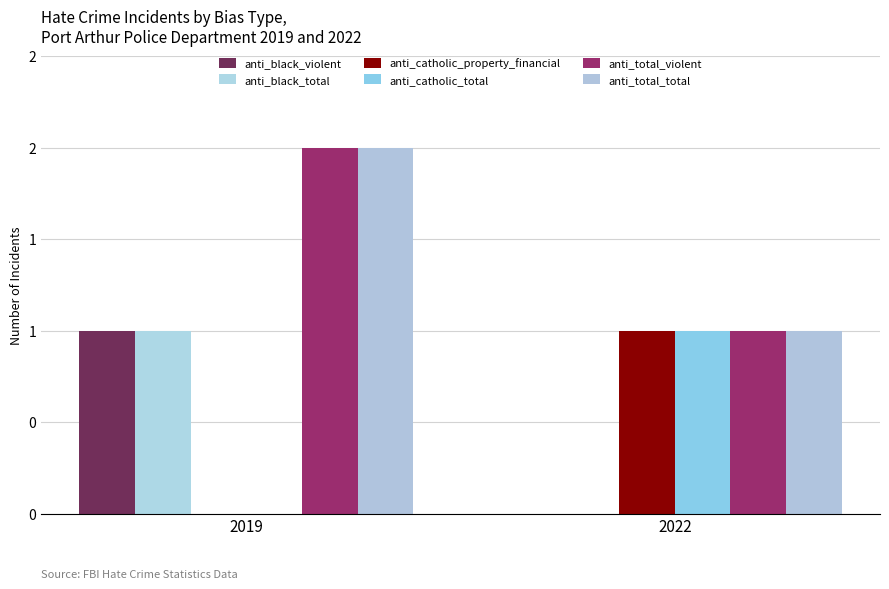

Reading left to right, transcribe all the data shown in this chart.

anti_black_violent: 1	0
anti_black_total: 1	0
anti_catholic_property_financial: 0	1
anti_catholic_total: 0	1
anti_total_violent: 2	1
anti_total_total: 2	1